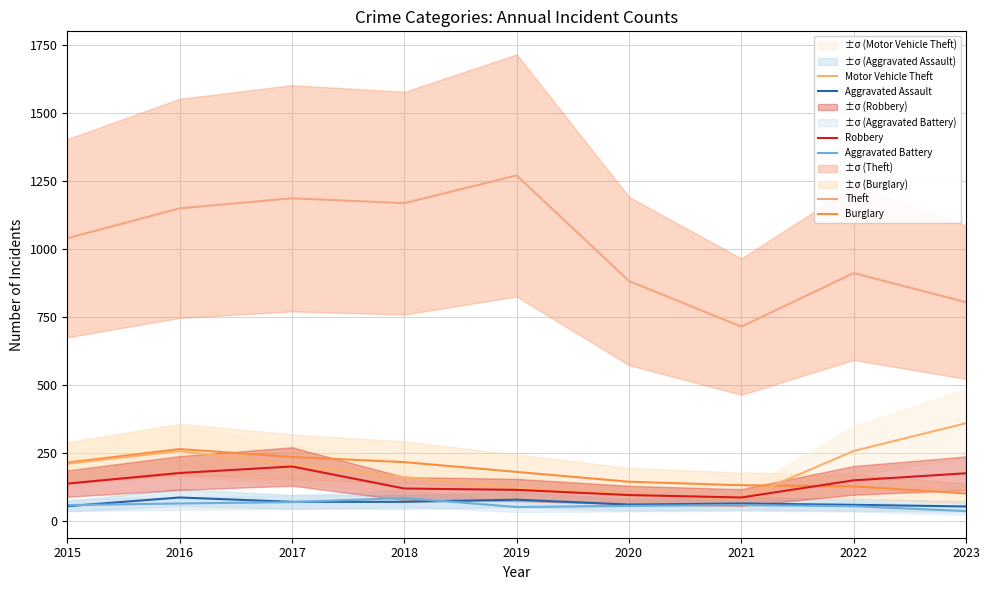

The Theft series shows 913 at 2022. True or false?

True